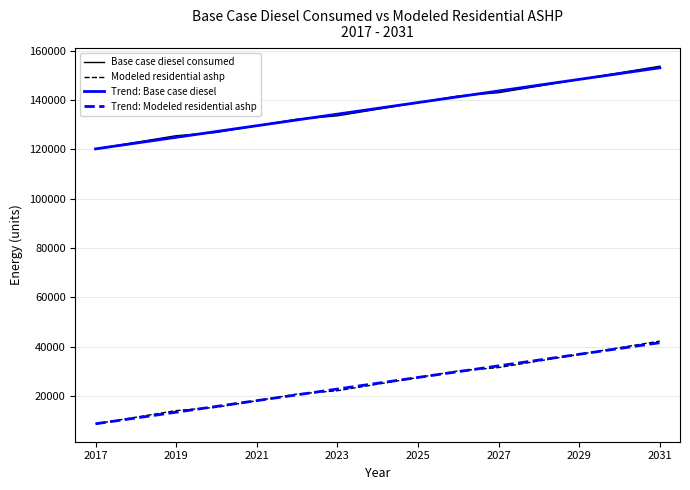

Which series has the widest spread of values?

Base case diesel consumed